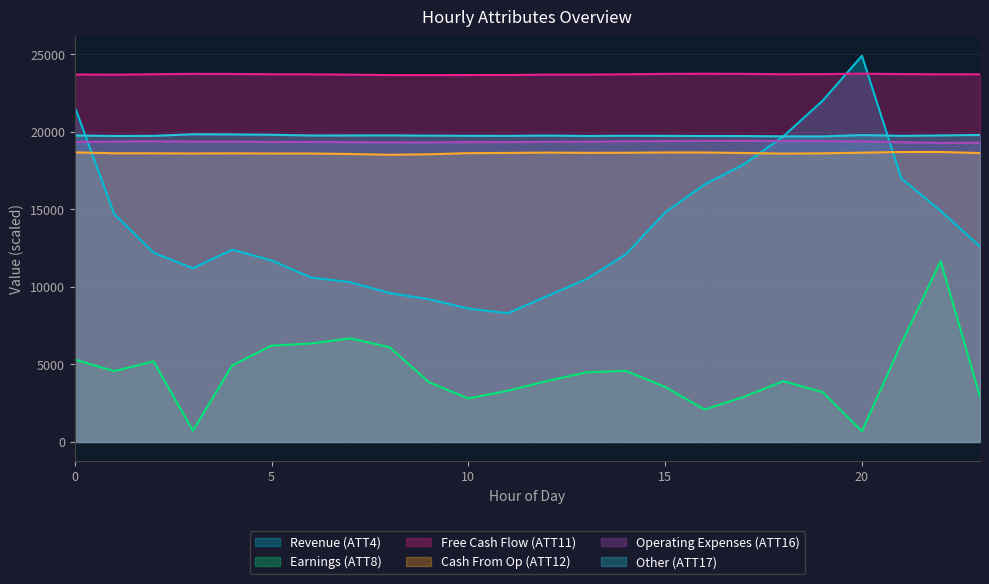

True or false: ATT8 (Earnings) has more than 2 interior local peaks.

True